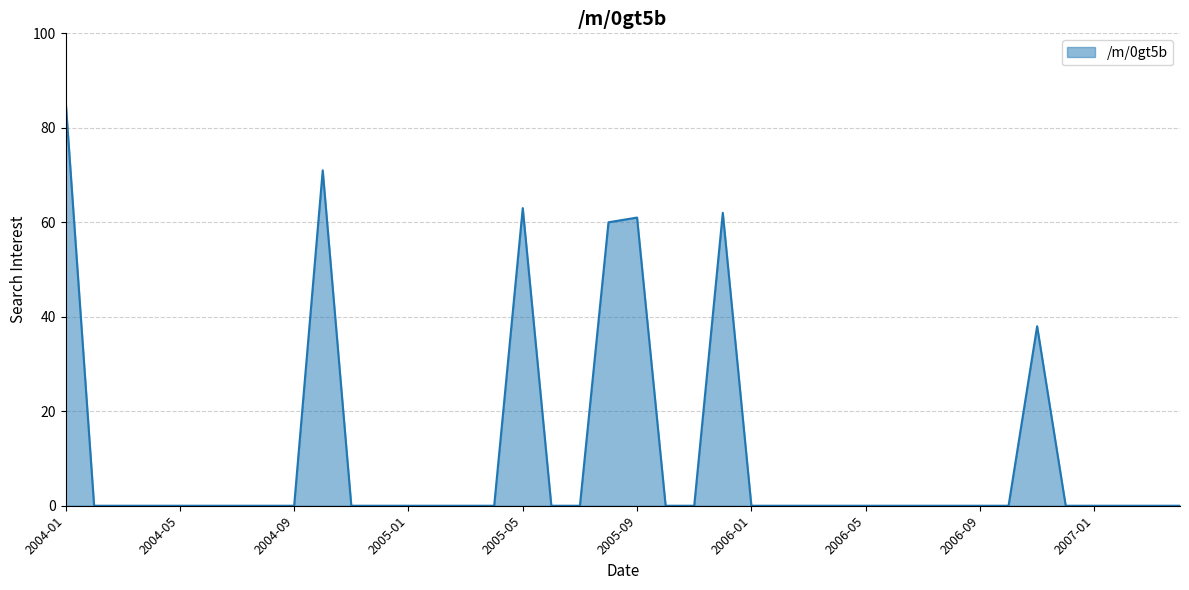

What is the difference between the maximum and minimum values?

86